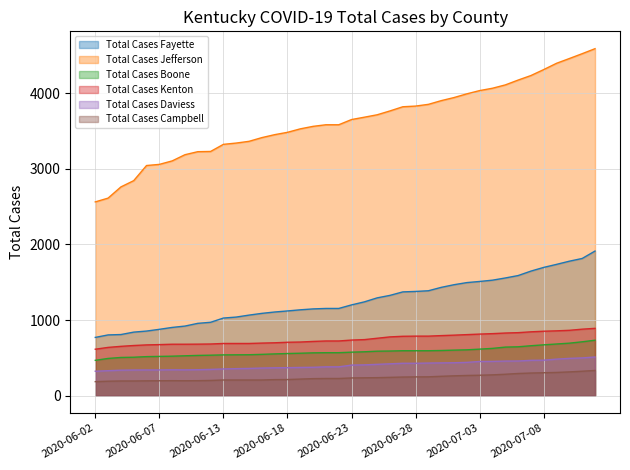

Which has a higher value, 2020-06-30 or 2020-06-17?

2020-06-30